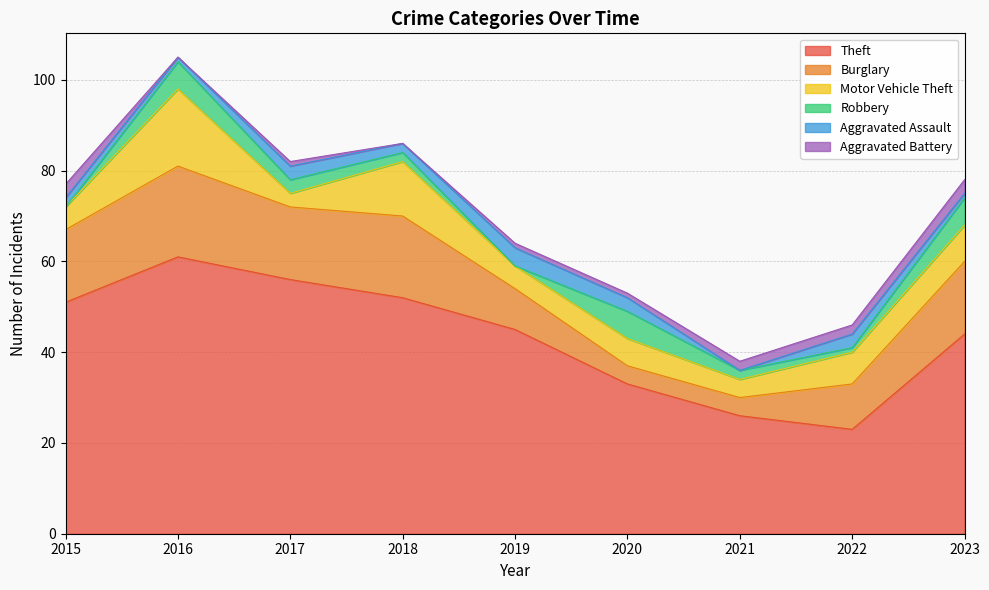

At how many categories does at least one series exceed 41?

6